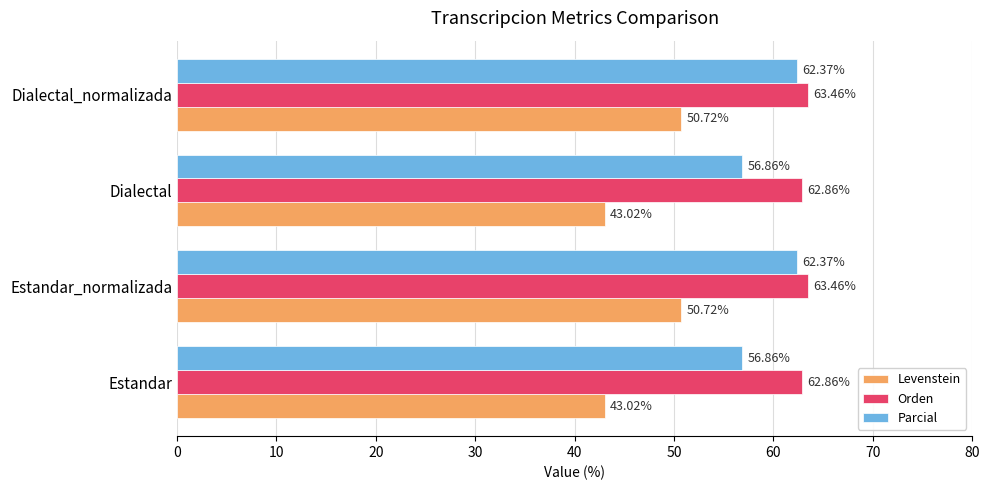

Rank the series by their maximum value, from lowest to highest.

Levenstein, Parcial, Orden